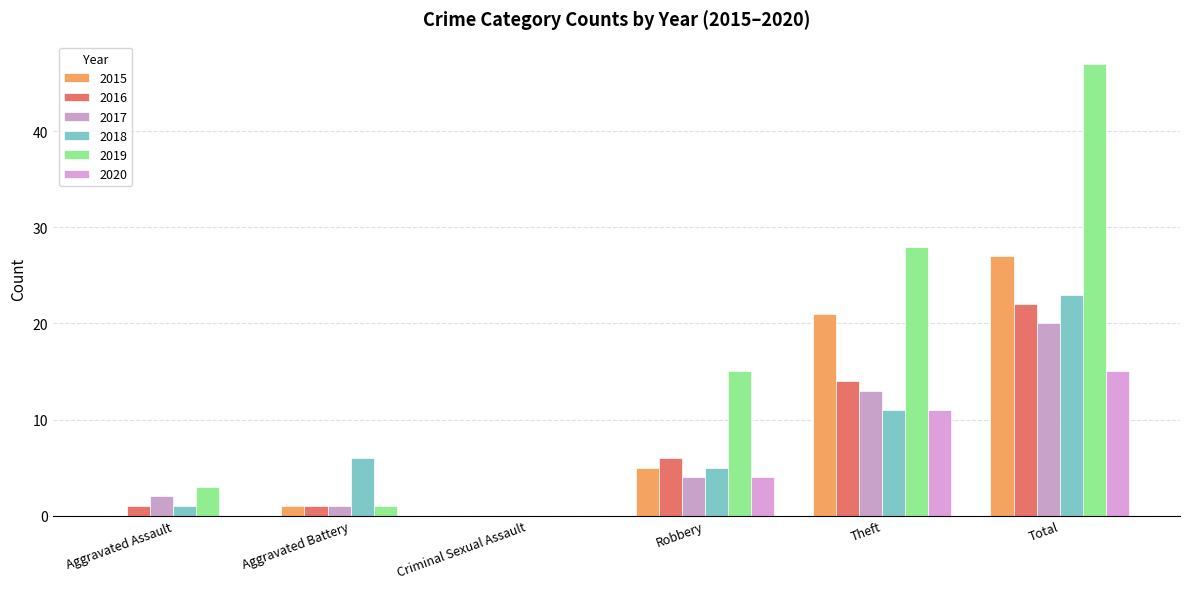

What is the sum of the 2016 values at Robbery and Aggravated Assault?

7